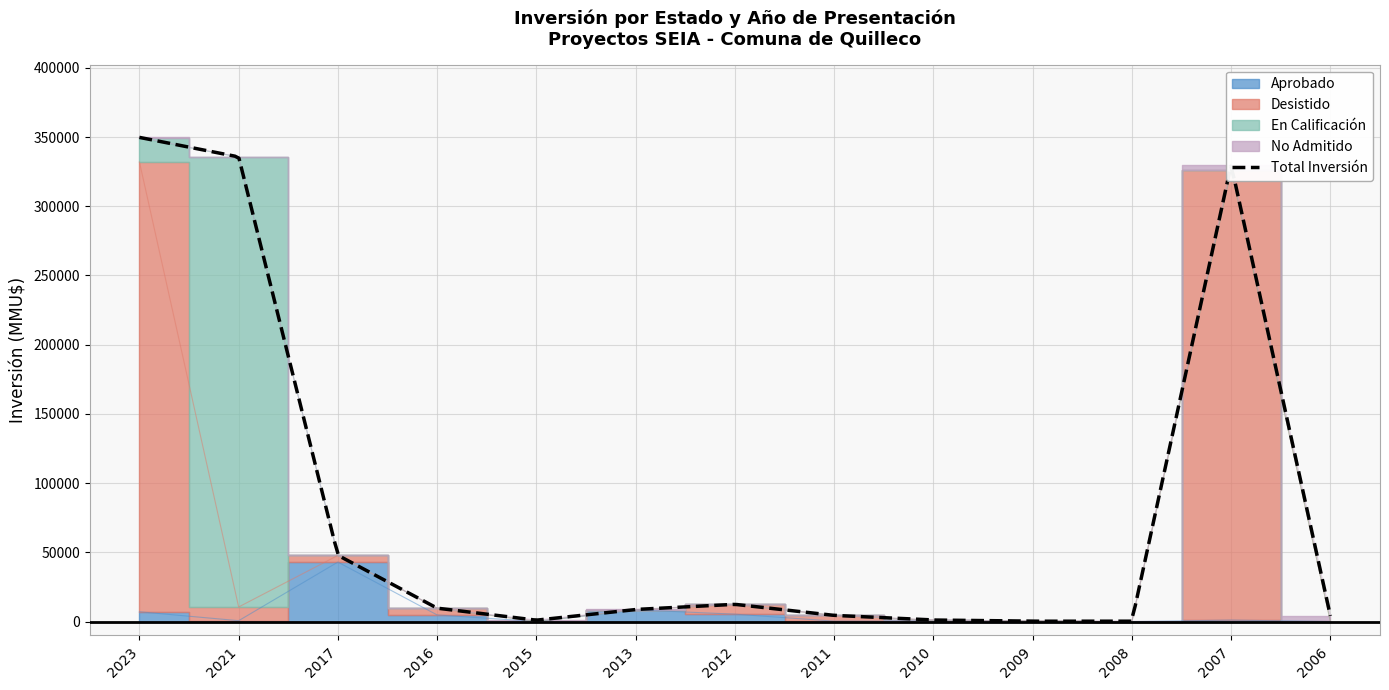

How many interior local peaks does the Desistido series have?

3